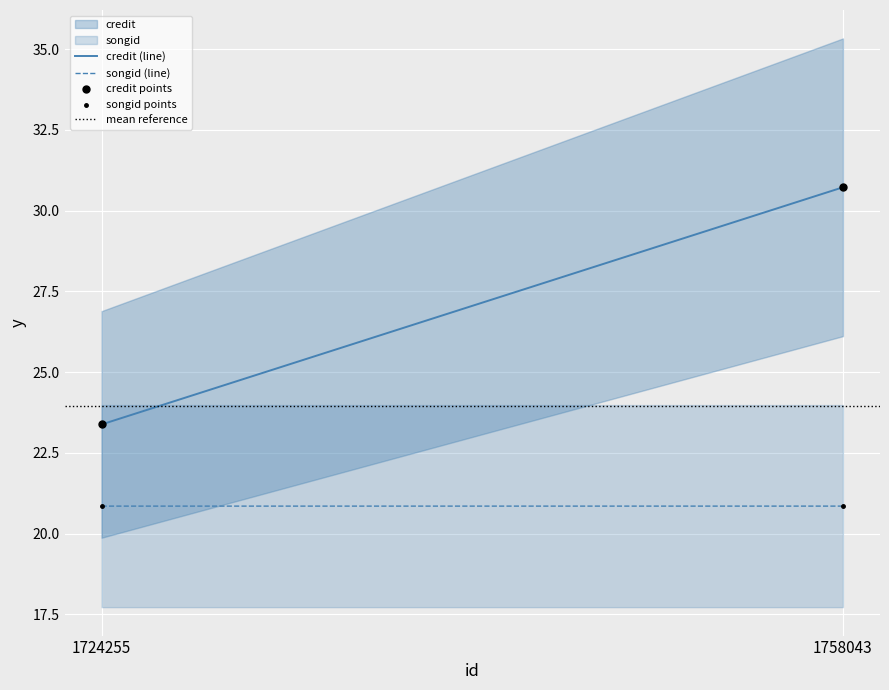

Count the number of points in this scatter plot.

4